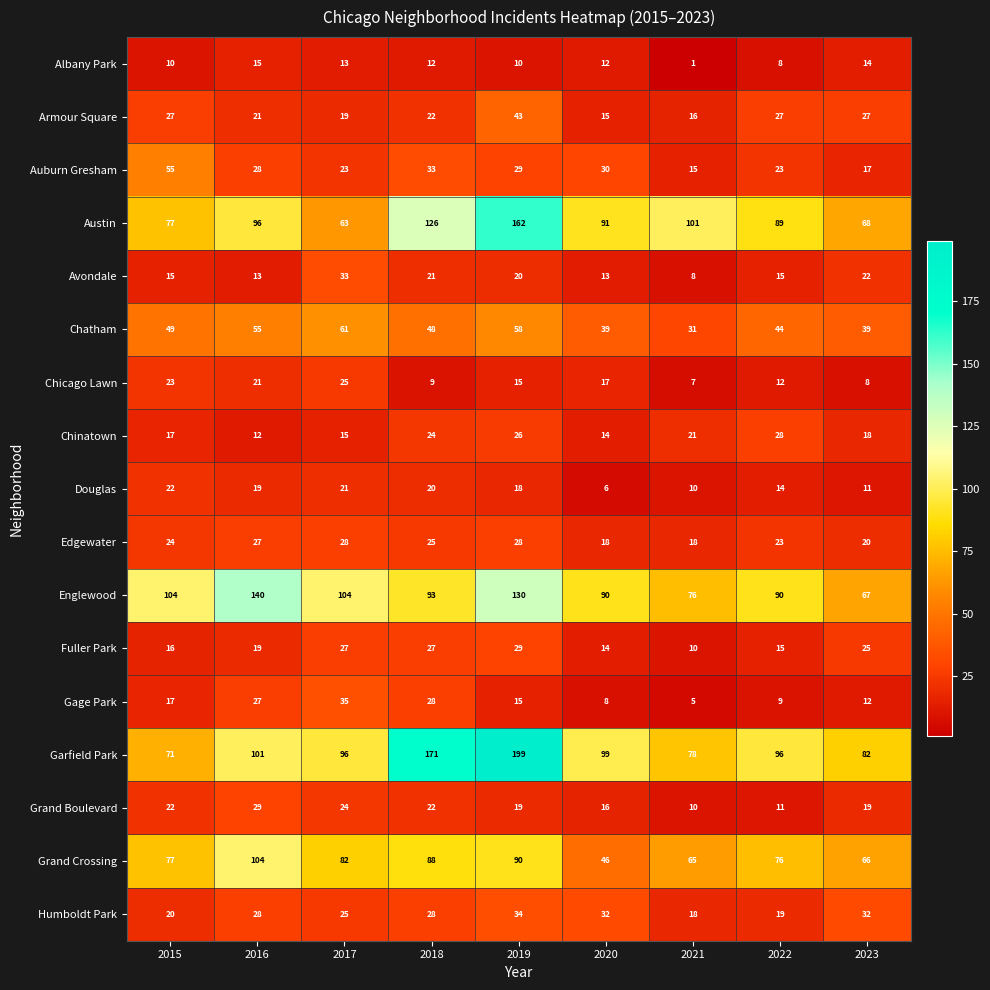

What is the sum of all Douglas values?

141